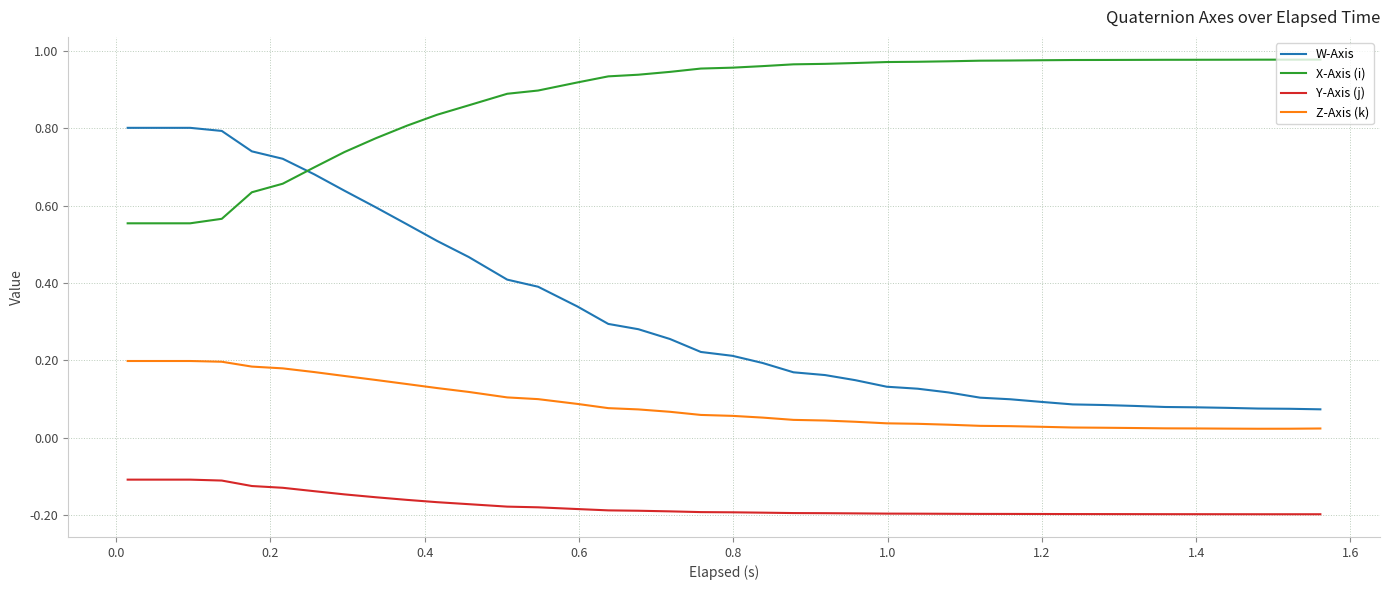

Which series has the largest total across all categories?

X-Axis (i)